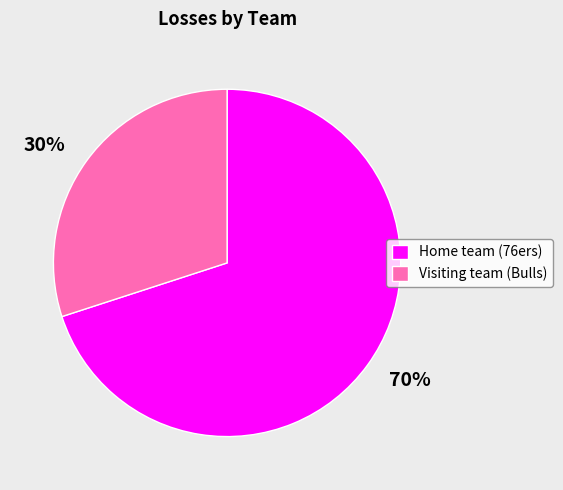

To the nearest percent, what is the average slice percentage?

50%